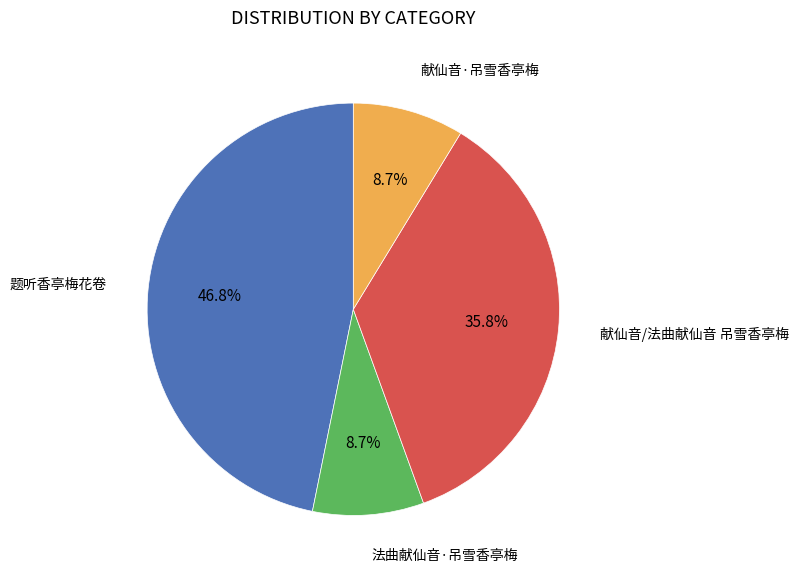

Does any single category account for the majority?

No